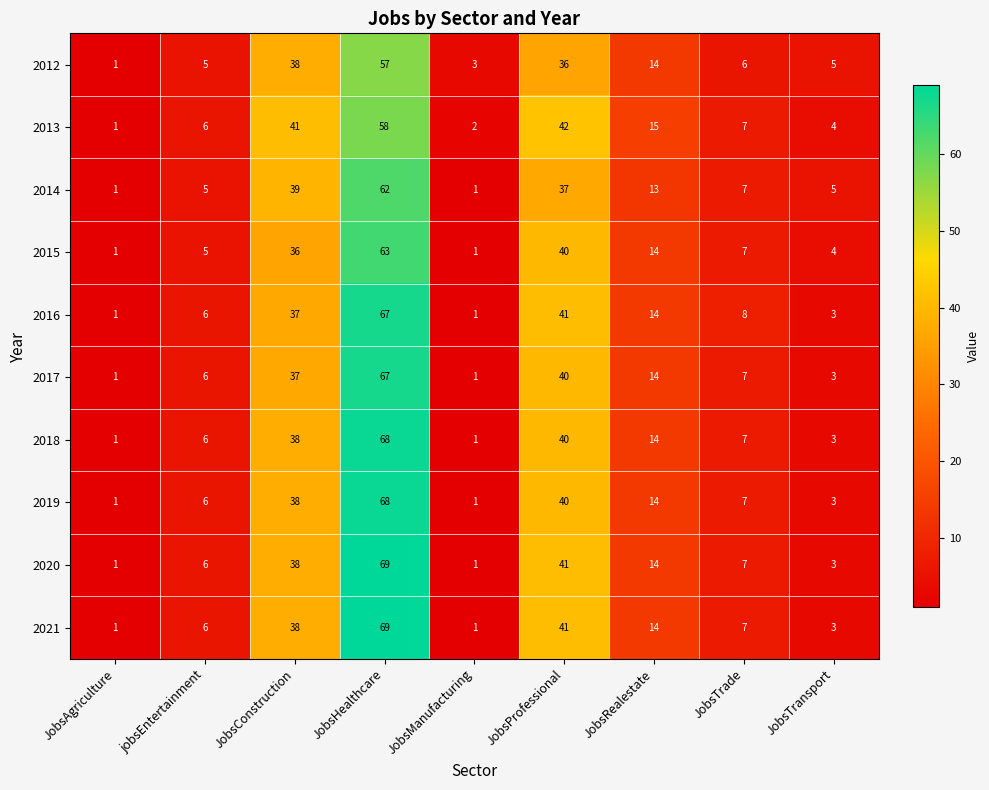

What is the average value of the 2019 series?

20